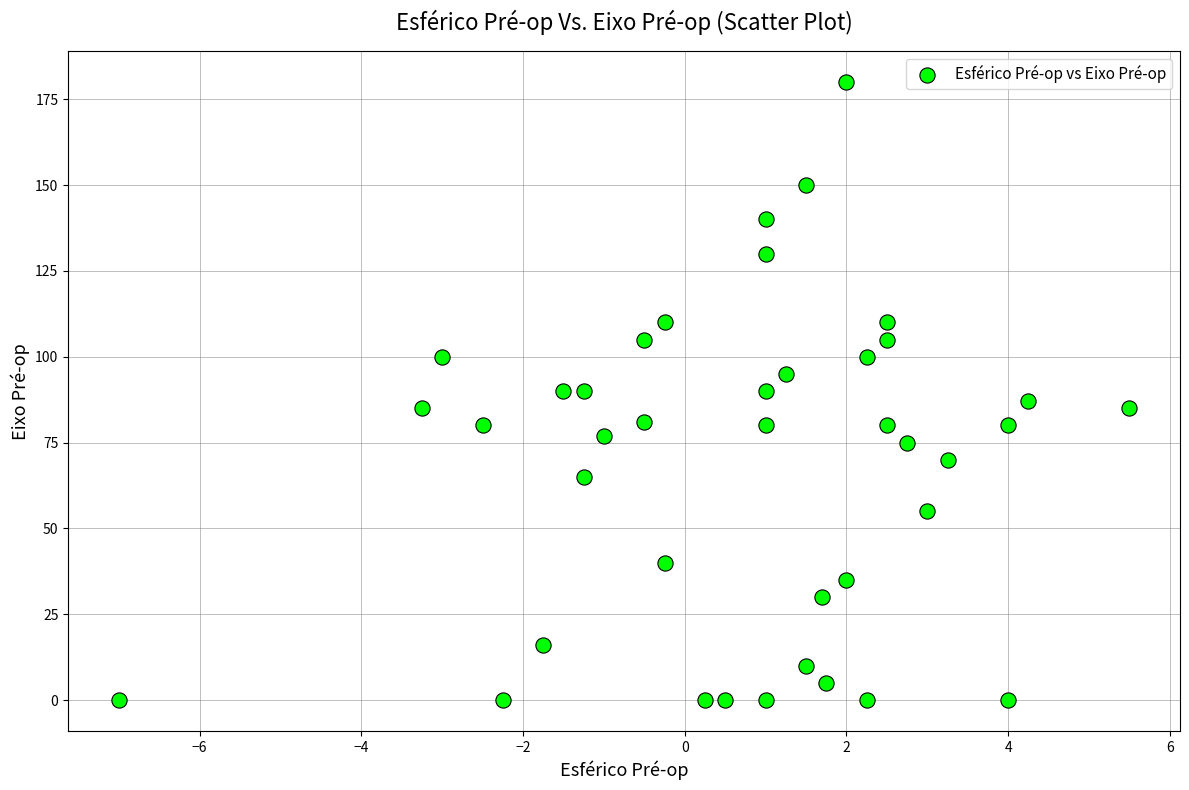

What is the range of Y values (max minus min)?

180